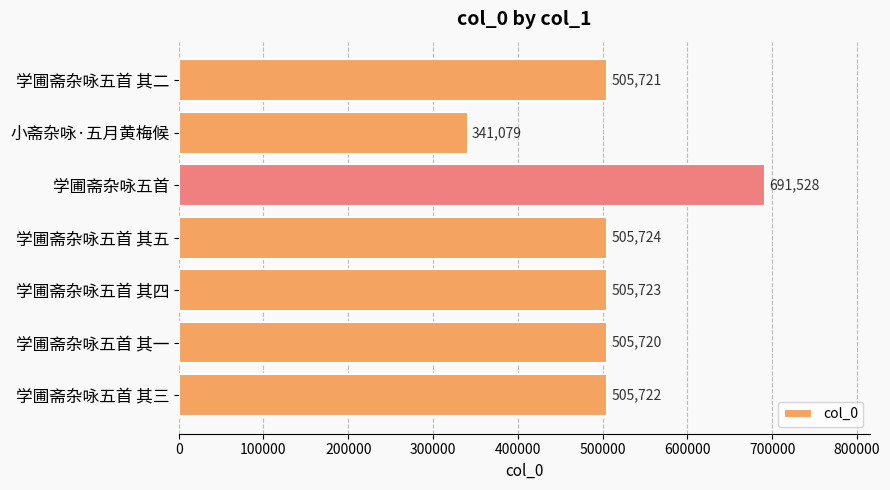

What is the change in value from 学圃斋杂咏五首 其一 to 学圃斋杂咏五首 其四?

+3